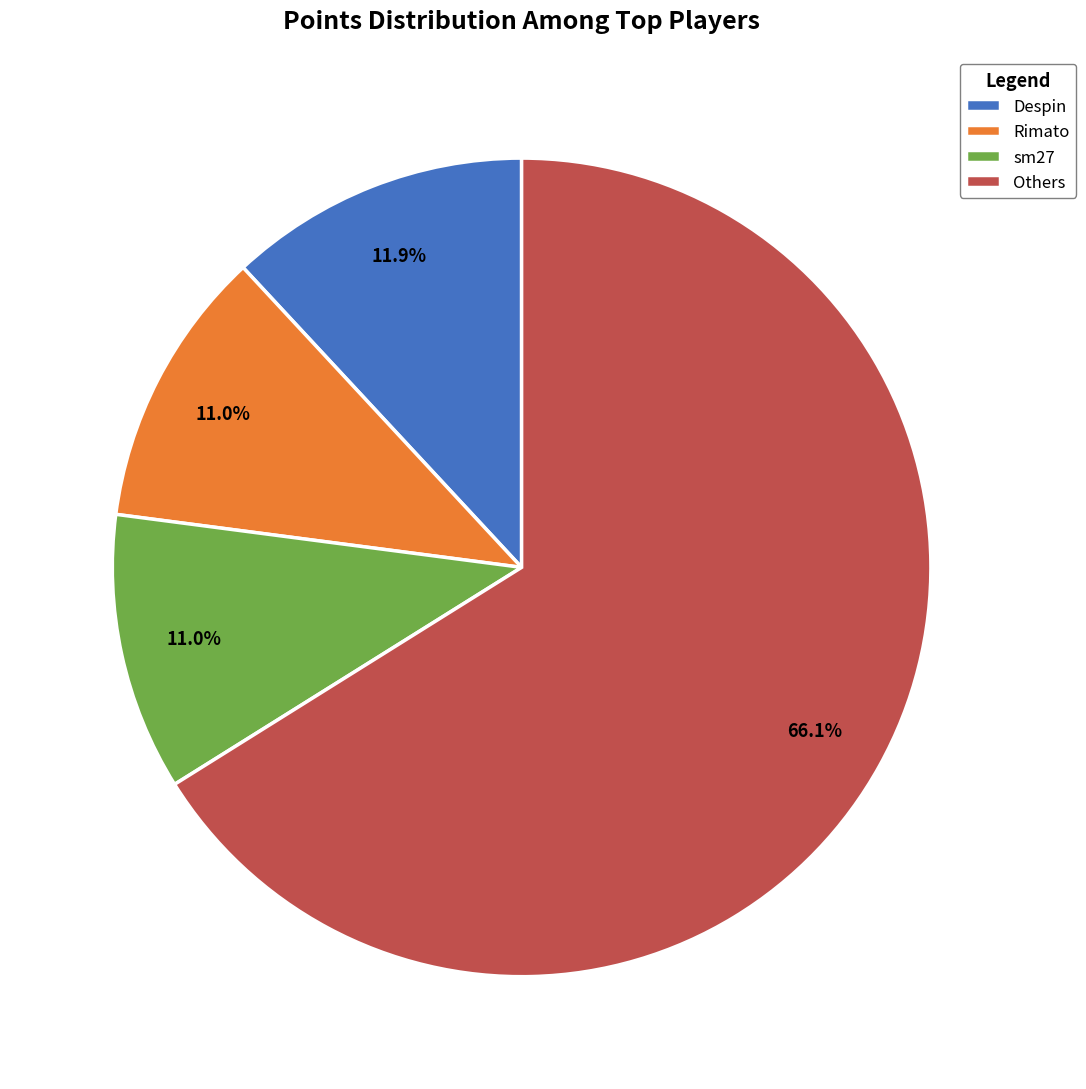

Is there a majority slice in this chart?

Yes